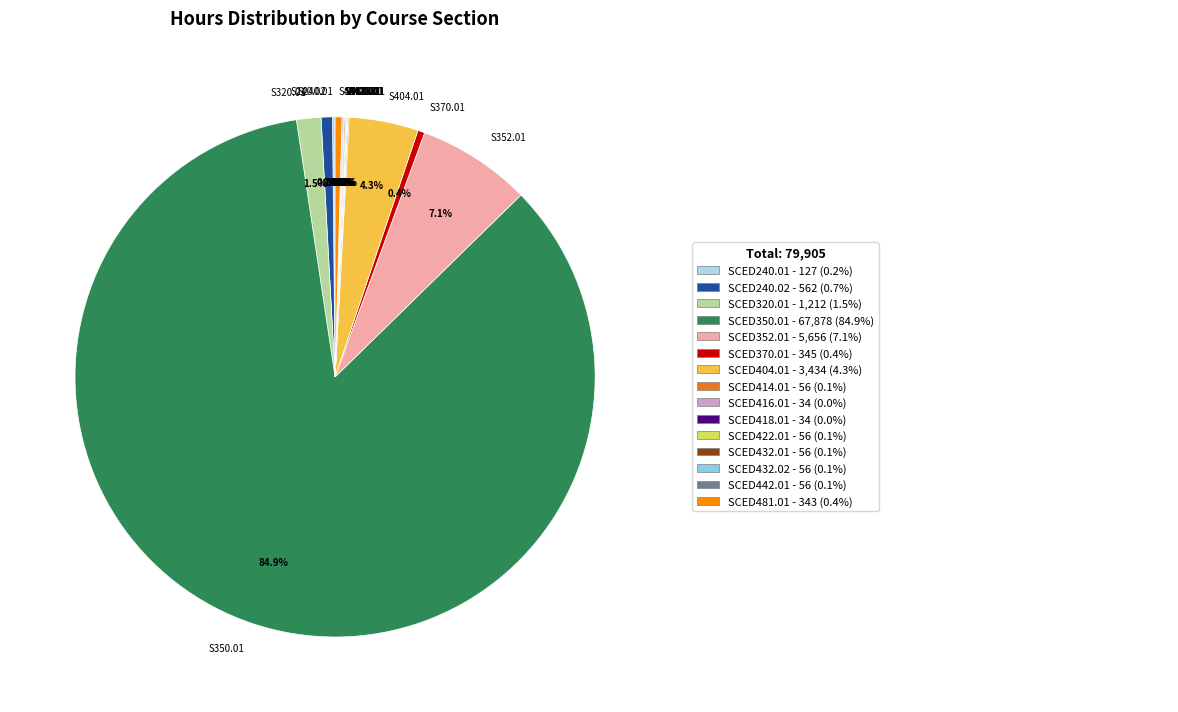

Do S350.01 and S240.02 together represent more than half of the pie?

Yes